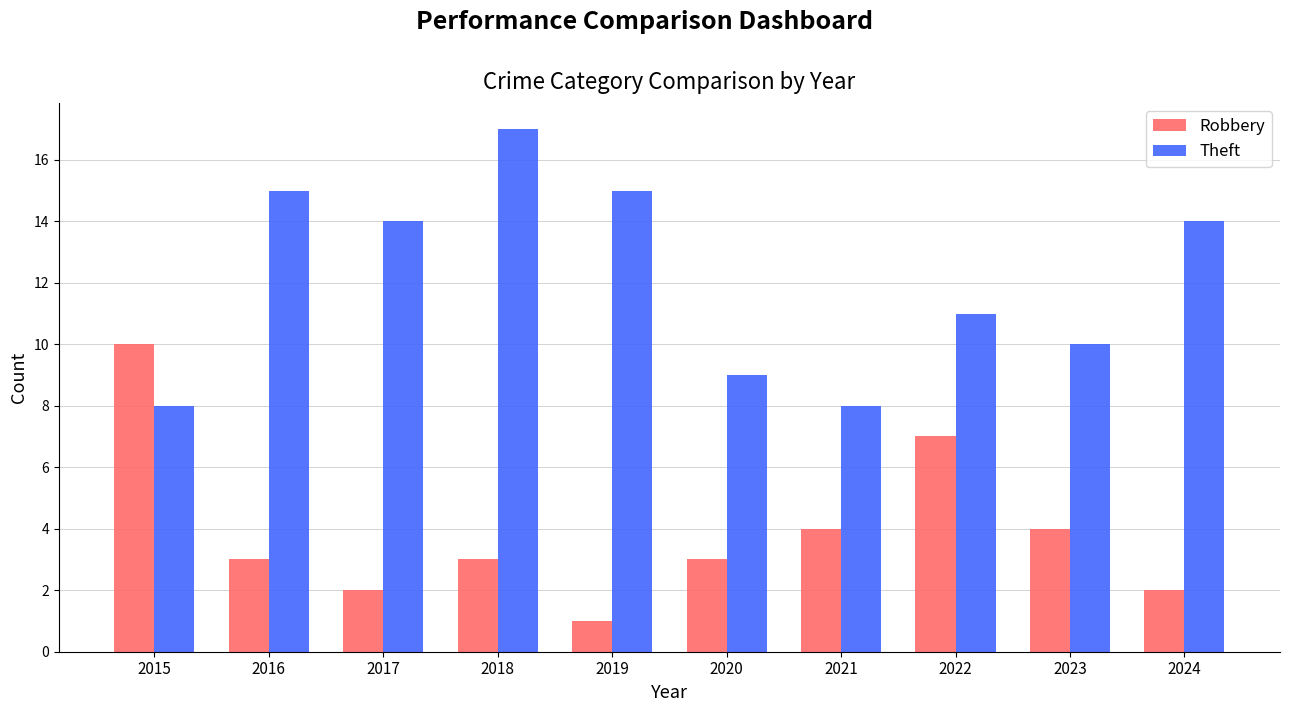

How many series are shown in this chart?

2